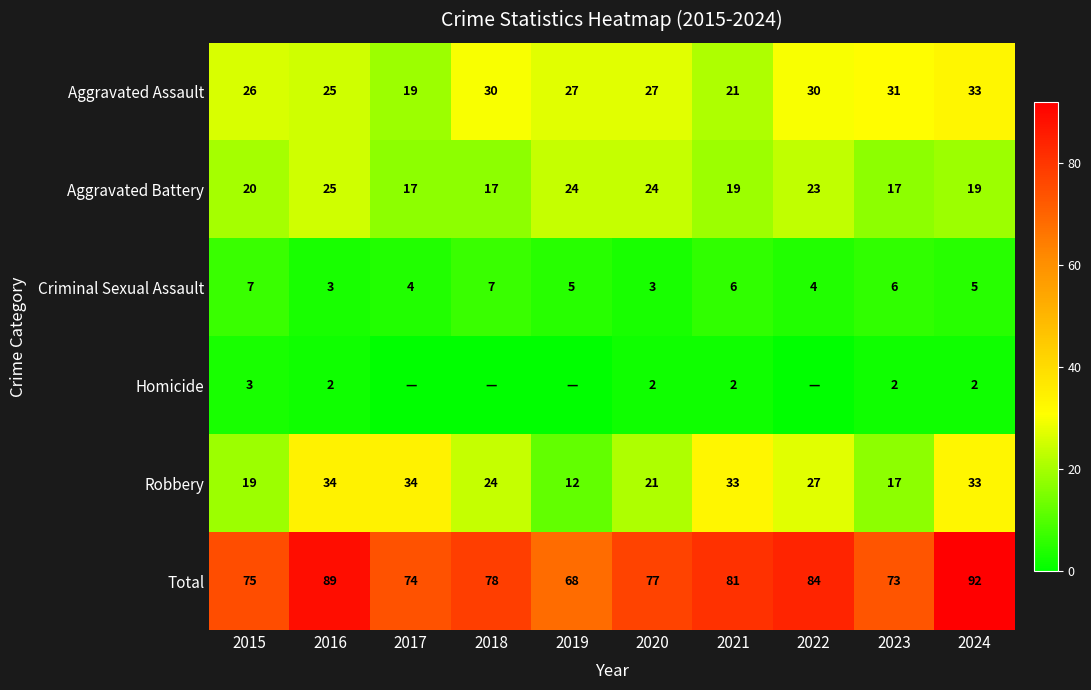

Which series has the largest range (max minus min)?

Total